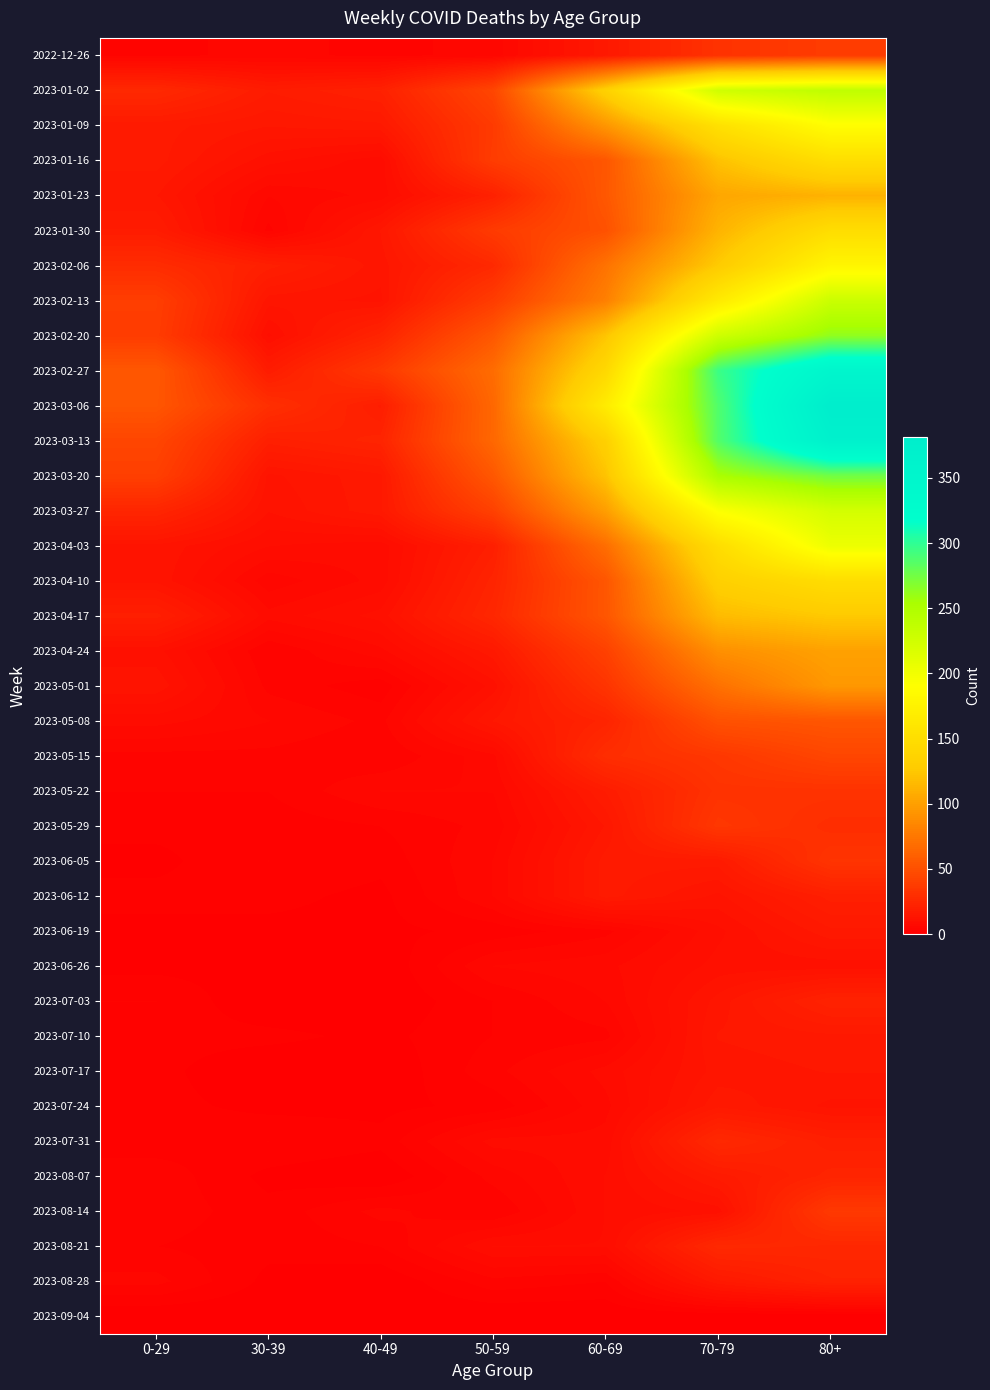

Which series has the largest total across all categories?

2023-03-06